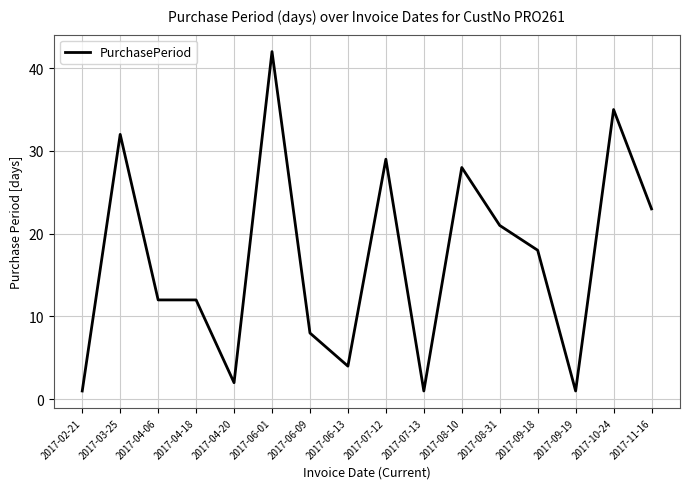

What position from the left is 2017-10-24?

15